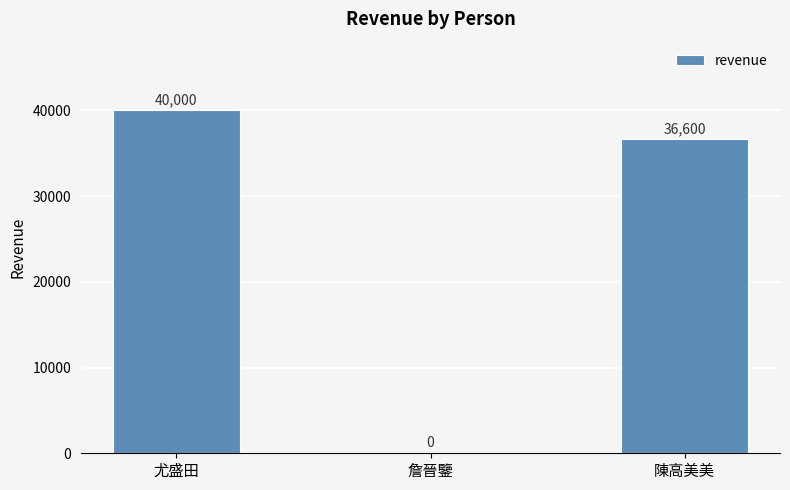

At which label is the value closest to 20000?

陳高美美